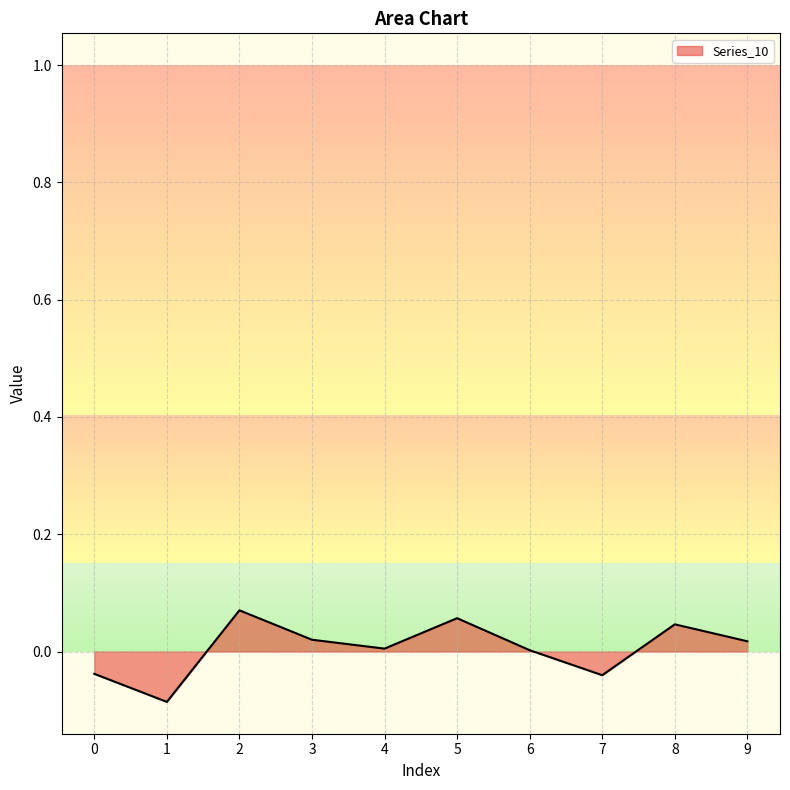

Is it true that the value at 3 is 0.0?

True